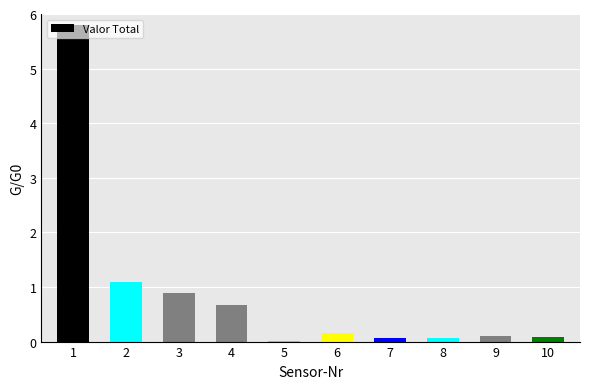

What is the sum of all values?

8.9